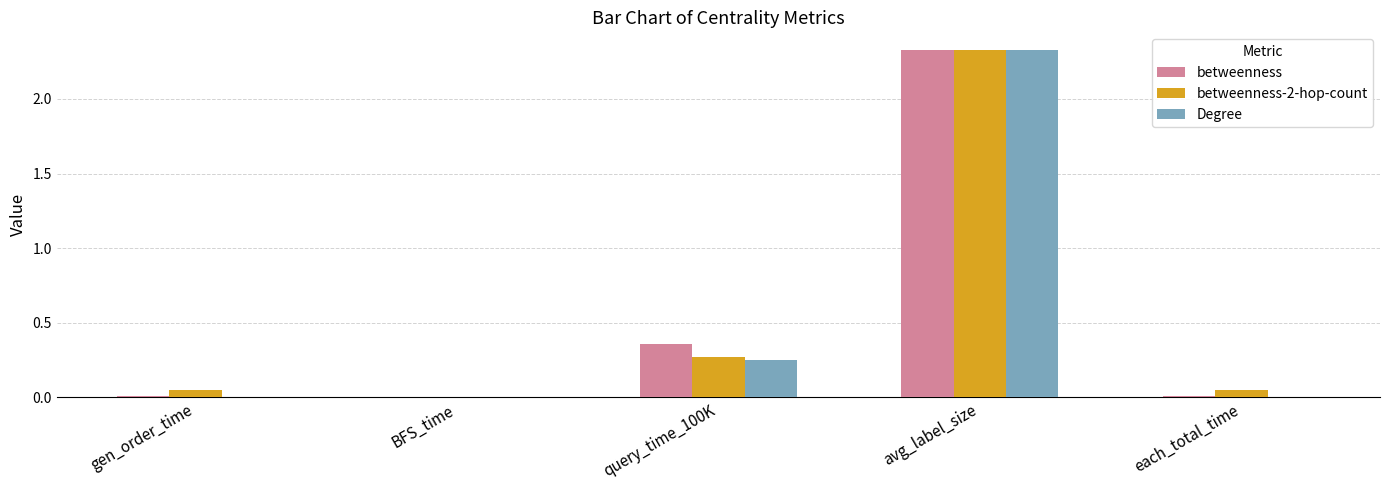

At which label is betweenness closest to 1?

query_time_100K